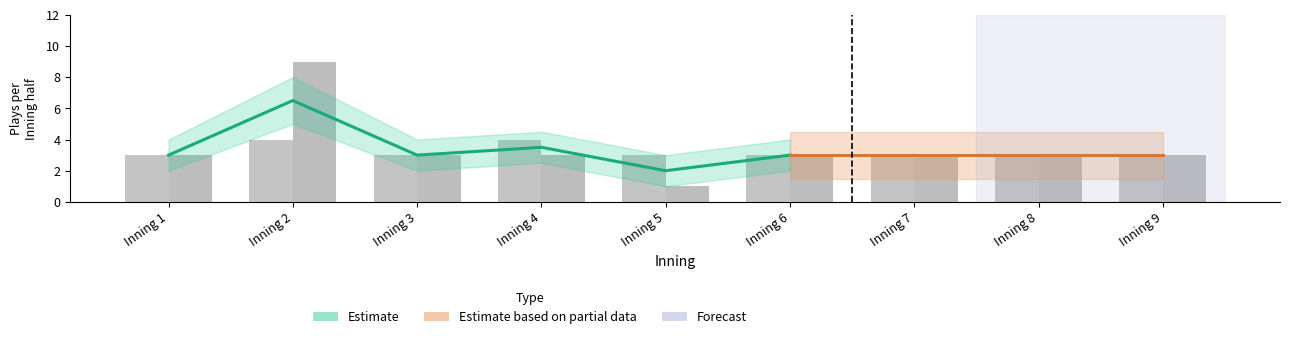

Where is bot half plays nearest to the value 5?

Inning 1